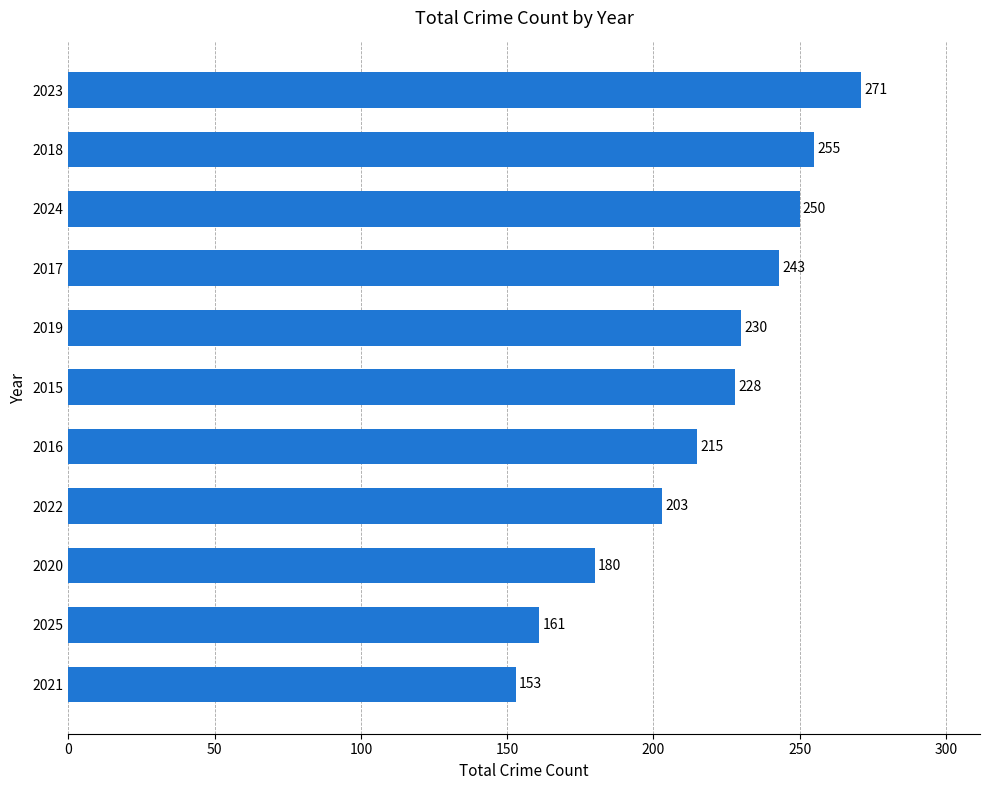

Rank the categories by value from highest to lowest.

2023, 2018, 2024, 2017, 2019, 2015, 2016, 2022, 2020, 2025, 2021